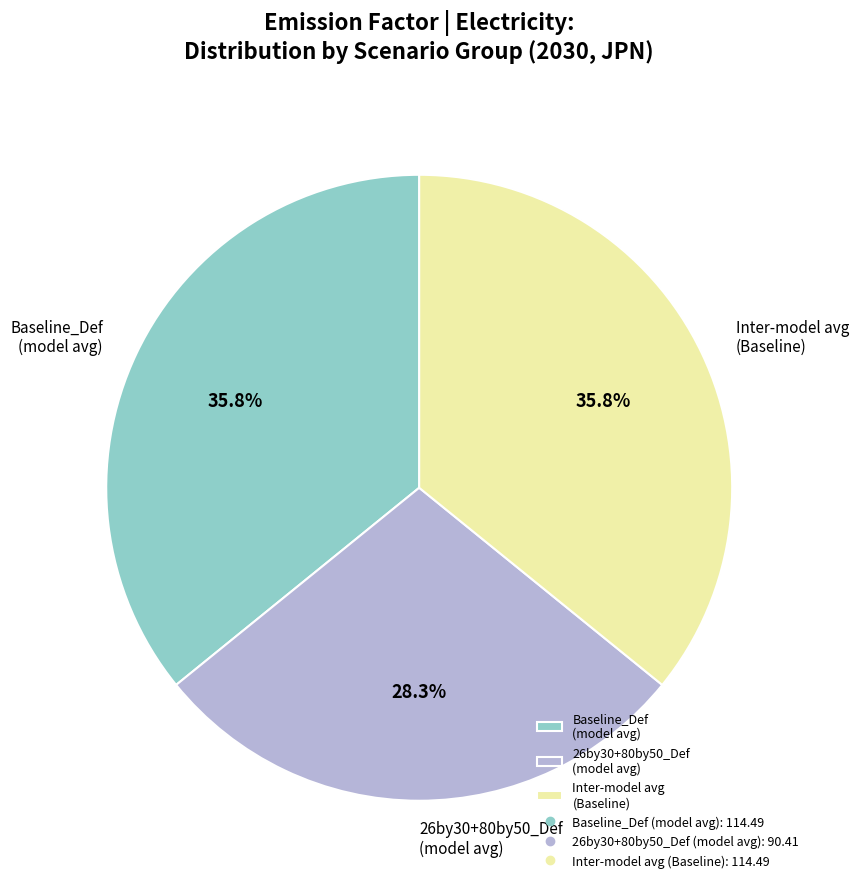

Is 26by30+80by50_Def (model avg) the majority of the pie?

No